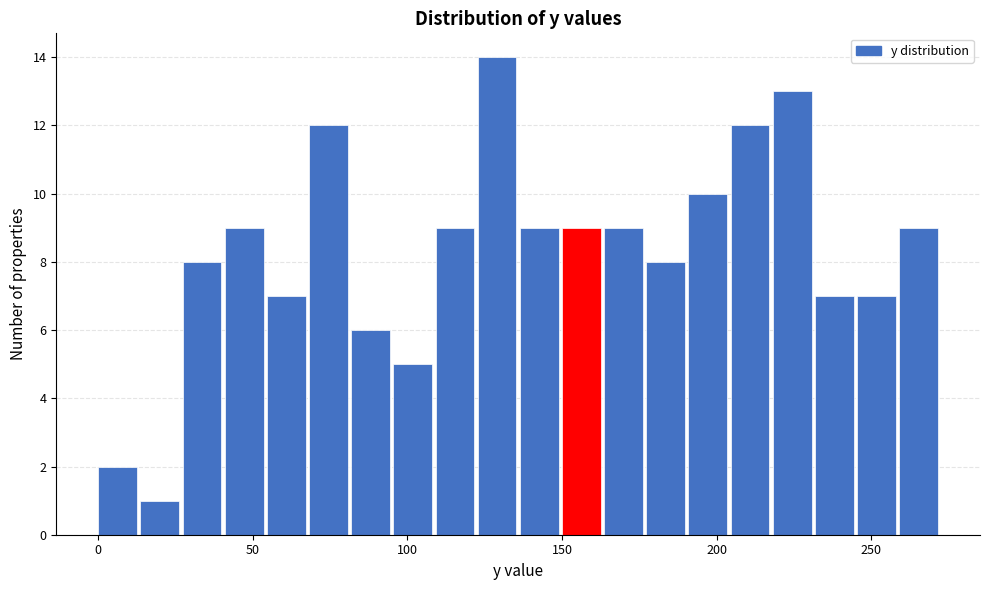

Around what value on the x-axis is the tallest bar? Give the approximate position of its centre, as read against the axis.

130